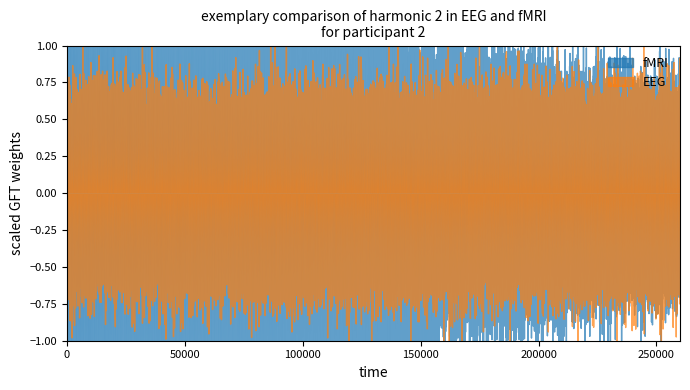

What is the value of the EEG point at the 2nd from the left?

2